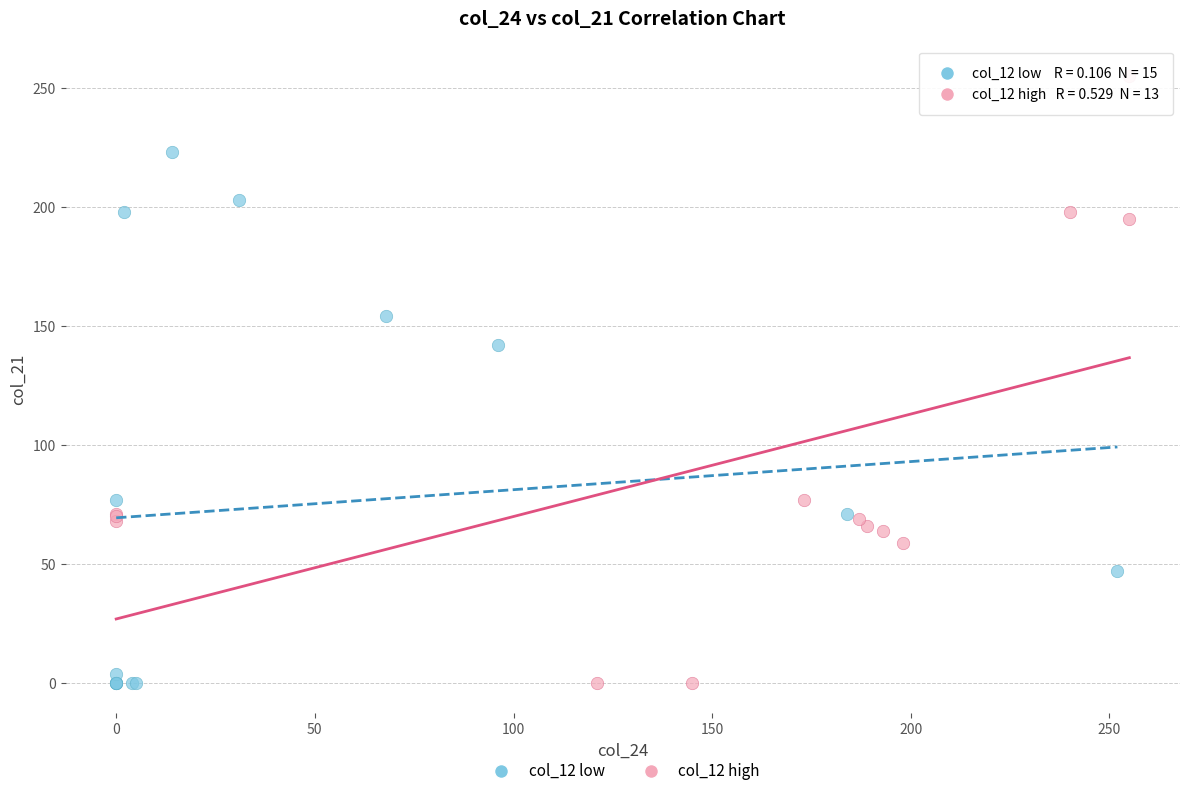

Which series has the widest spread of Y values?

col_12 high